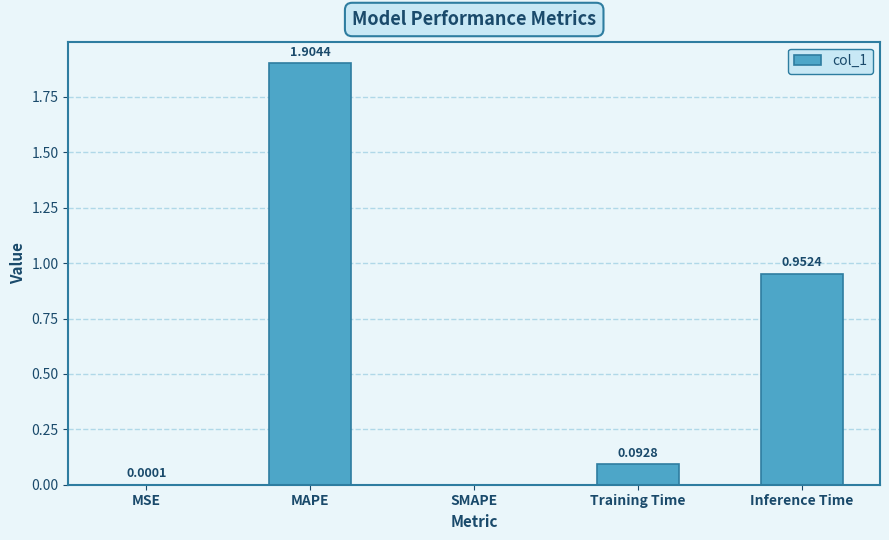

Does the chart contain stacked bars?

No